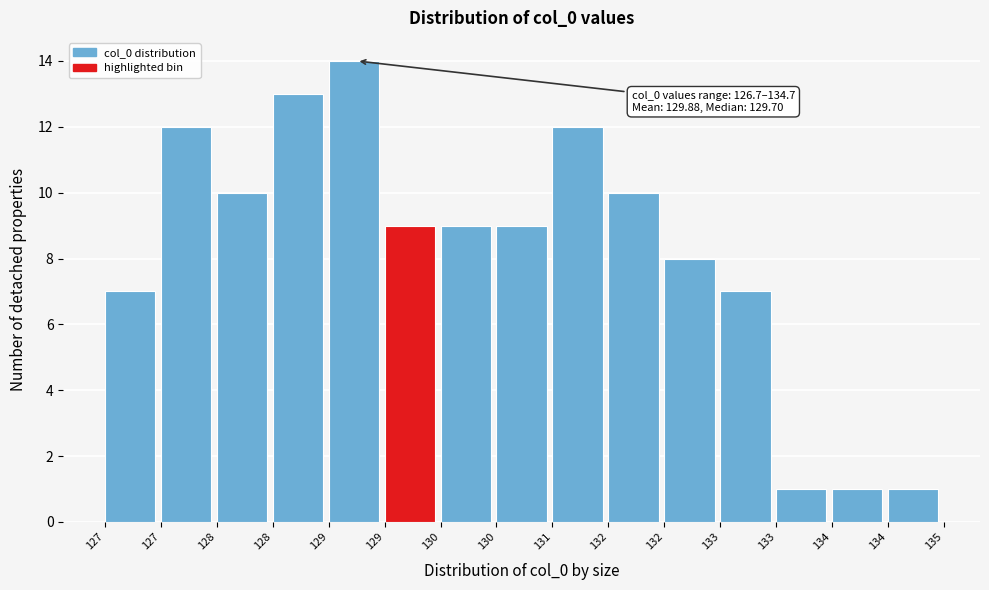

Count the number of categories in the chart.

15